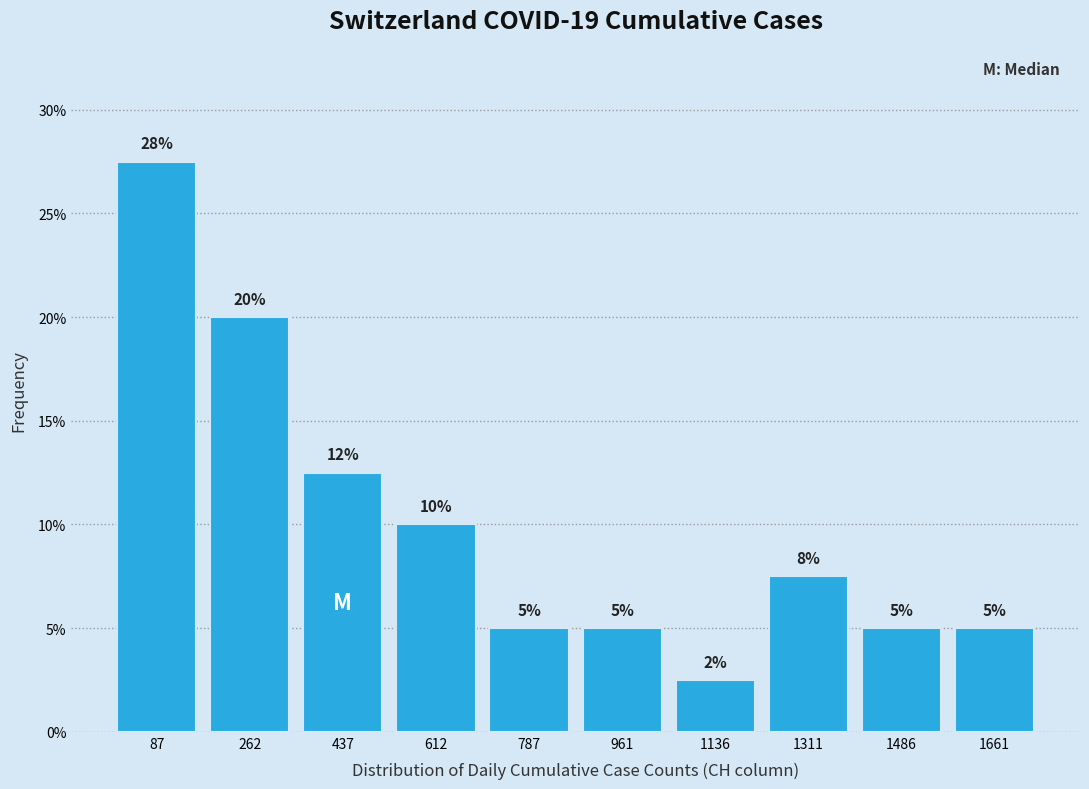

Which range on the x-axis has the tallest bar?

0 to 180